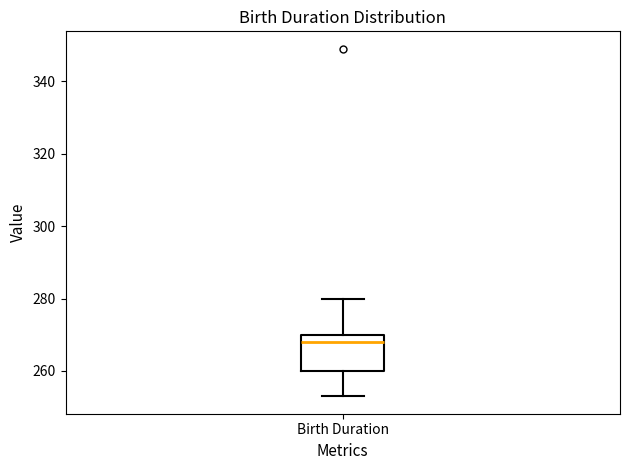

Transcribe this box plot: give where the median line is, the range the box spans, and where the two whiskers end, as read against the y-axis. The values are not printed on the chart, so give them approximately, as read against the axis.

median 268, box 260 to 270, whiskers 254 to 280